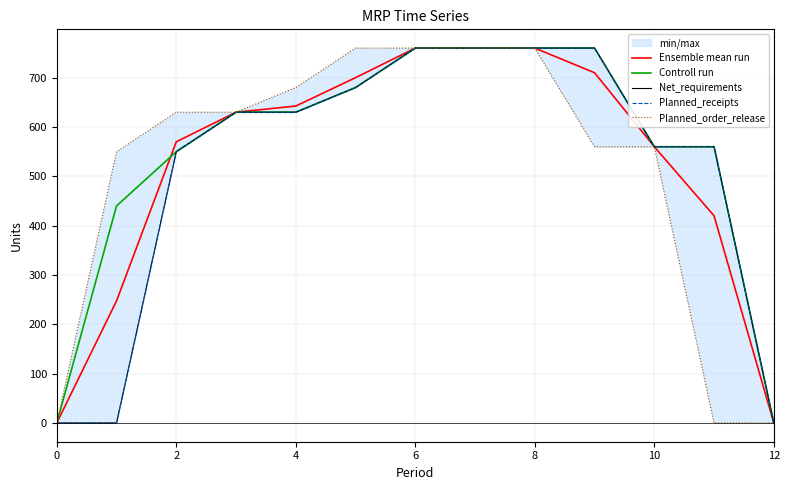

How many data points in Controll run are less than 630?

6